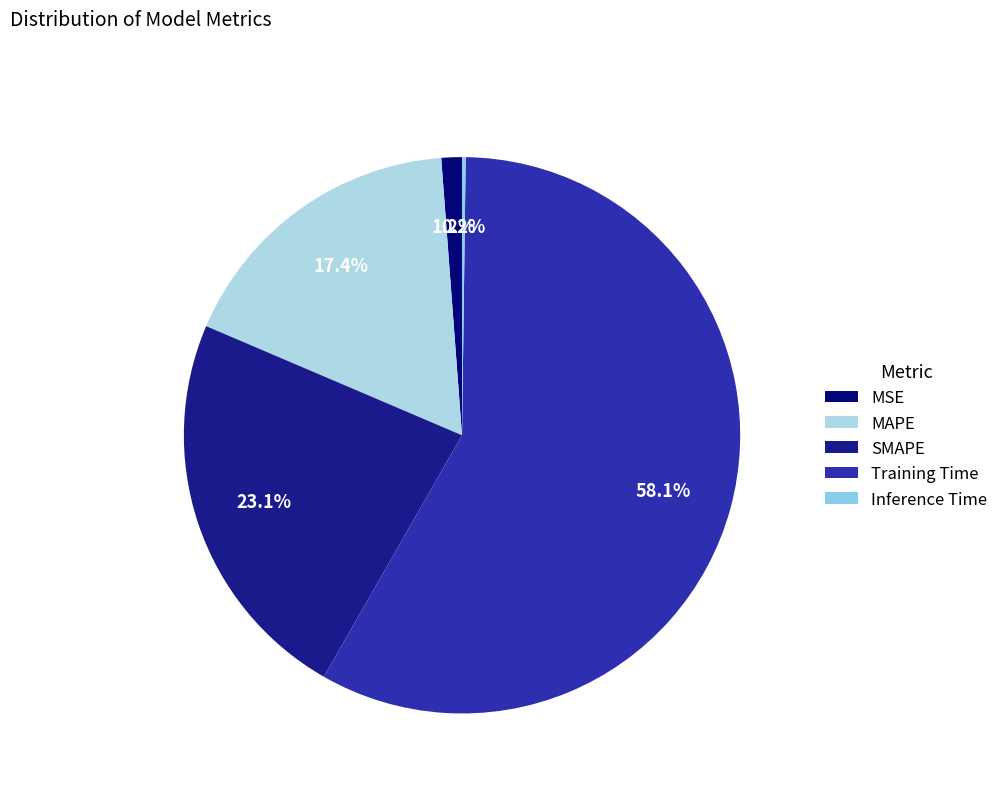

How many segments does this pie chart have?

5